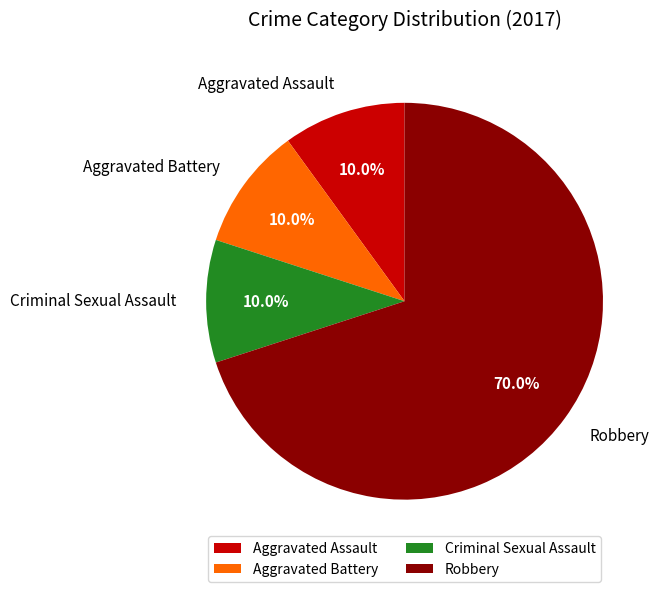

Which has a higher value, Aggravated Assault or Robbery?

Robbery